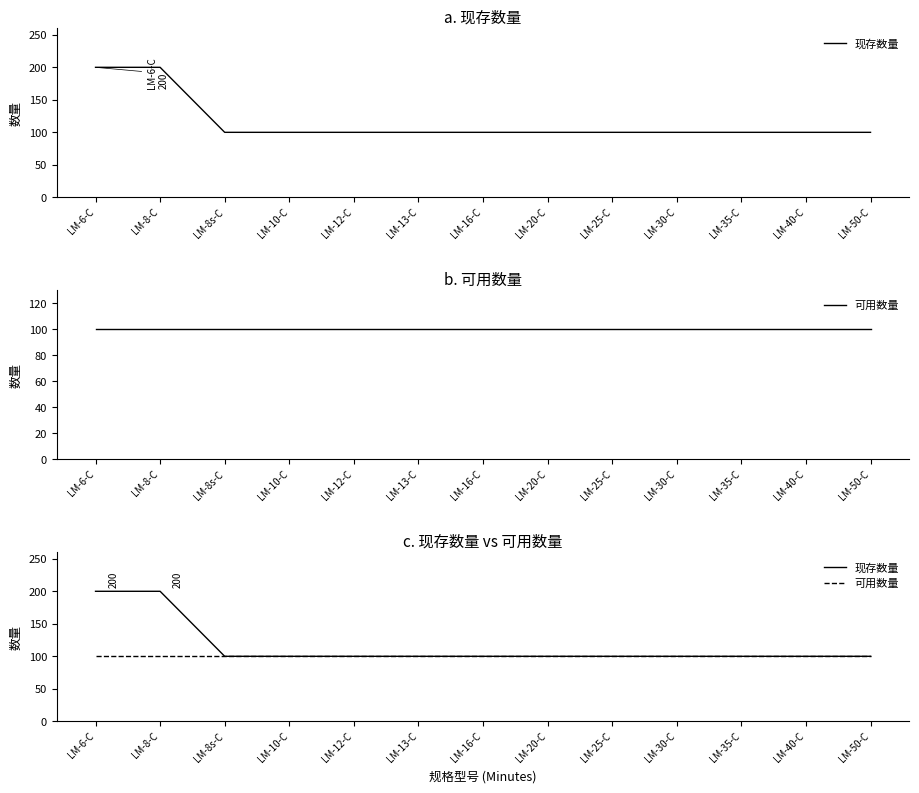

At LM-10-C, list the series in order from largest to smallest.

现存数量, 可用数量